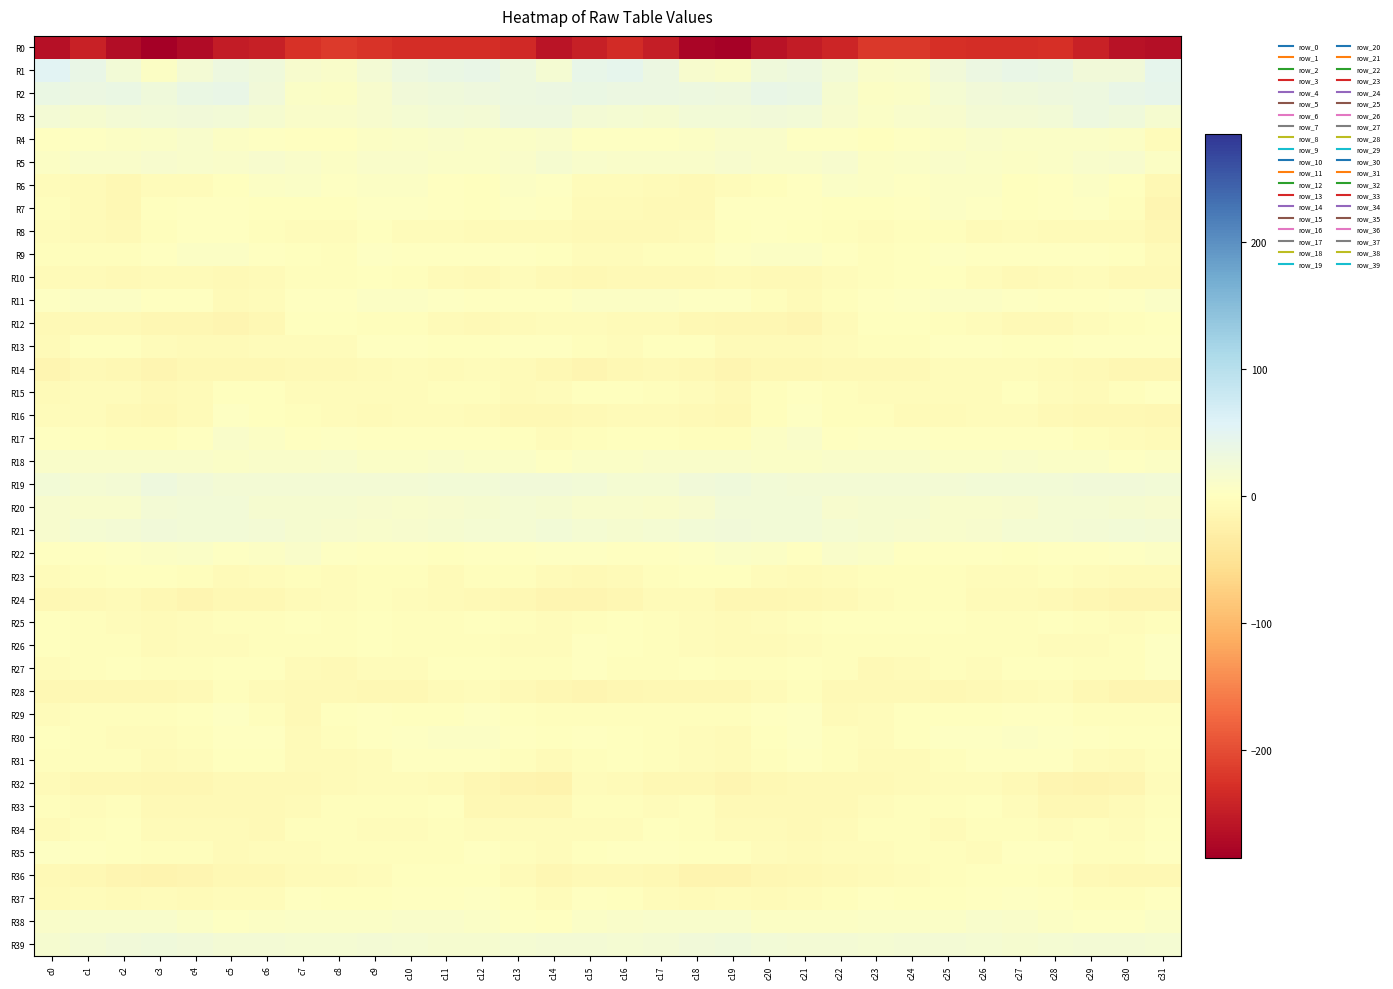

Reading left to right, transcribe all the data shown in this chart.

R0: c0=-263.0	c1=-242.7	c2=-268.2	c3=-284.9	c4=-270.5	c5=-250.9	c6=-246.6	c7=-225.1	c8=-217.8	c9=-223.4	c10=-230.6	c11=-231.4	c12=-230.0	c13=-235.2	c14=-260.0	c15=-246.5	c16=-232.8	c17=-248.8	c18=-278.2	c19=-282.2	c20=-260.5	c21=-250.7	c22=-239.2	c23=-219.9	c24=-218.6	c25=-227.4	c26=-231.0	c27=-231.3	c28=-229.1	c29=-243.8	c30=-260.8	c31=-267.0
R1: c0=51.5	c1=39.6	c2=22.8	c3=6.2	c4=21.7	c5=33.2	c6=28.8	c7=13.9	c8=9.9	c9=21.5	c10=32.7	c11=37.0	c12=38.1	c13=32.0	c14=18.1	c15=40.1	c16=46.2	c17=34.3	c18=14.4	c19=9.5	c20=28.5	c21=33.0	c22=22.5	c23=11.0	c24=13.1	c25=26.3	c26=34.8	c27=37.9	c28=37.6	c29=25.9	c30=25.2	c31=46.2
R2: c0=37.6	c1=34.7	c2=36.2	c3=27.6	c4=36.6	c5=38.3	c6=26.5	c7=7.0	c8=5.2	c9=15.1	c10=24.8	c11=27.9	c12=29.3	c13=32.3	c14=34.4	c15=37.8	c16=34.7	c17=34.9	c18=33.2	c19=29.4	c20=38.4	c21=36.4	c22=17.7	c23=4.6	c24=8.3	c25=19.4	c26=26.3	c27=28.3	c28=30.4	c29=33.4	c30=38.7	c31=42.7
R3: c0=20.2	c1=16.5	c2=21.0	c3=22.9	c4=26.0	c5=23.5	c6=17.8	c7=9.6	c8=10.3	c9=14.2	c10=18.3	c11=22.4	c12=21.5	c13=29.2	c14=30.8	c15=22.1	c16=18.8	c17=17.2	c18=22.7	c19=23.8	c20=25.2	c21=22.3	c22=14.1	c23=8.8	c24=12.3	c25=14.9	c26=20.9	c27=21.6	c28=23.9	c29=31.8	c30=26.8	c31=17.1
R4: c0=1.5	c1=2.7	c2=5.0	c3=7.6	c4=11.2	c5=5.9	c6=3.4	c7=1.4	c8=0.9	c9=5.4	c10=7.5	c11=9.2	c12=7.1	c13=7.7	c14=9.8	c15=3.9	c16=2.4	c17=3.9	c18=5.7	c19=9.4	c20=9.6	c21=4.3	c22=3.3	c23=-0.3	c24=3.5	c25=5.7	c26=9.1	c27=8.1	c28=7.4	c29=8.6	c30=6.2	c31=-4.7
R5: c0=6.2	c1=9.9	c2=10.6	c3=13.8	c4=12.5	c5=9.8	c6=13.9	c7=9.5	c8=4.6	c9=9.0	c10=8.9	c11=7.2	c12=7.4	c13=10.8	c14=17.1	c15=12.2	c16=10.0	c17=11.1	c18=10.9	c19=14.4	c20=10.5	c21=10.9	c22=13.9	c23=5.7	c24=6.7	c25=9.2	c26=8.7	c27=6.4	c28=8.7	c29=12.6	c30=14.8	c31=4.7
R6: c0=-5.1	c1=-7.1	c2=-11.4	c3=-4.6	c4=-5.3	c5=-0.4	c6=6.3	c7=7.5	c8=3.3	c9=5.9	c10=5.8	c11=1.8	c12=-2.0	c13=4.7	c14=4.0	c15=-5.7	c16=-6.4	c17=-8.9	c18=-9.9	c19=-4.7	c20=-4.0	c21=1.6	c22=8.6	c23=5.0	c24=4.3	c25=6.5	c26=4.7	c27=-0.7	c28=0.3	c29=5.4	c30=-1.8	c31=-11.9
R7: c0=-4.3	c1=-7.0	c2=-12.5	c3=-0.6	c4=0.9	c5=2.0	c6=-0.8	c7=-0.7	c8=-1.6	c9=3.8	c10=4.3	c11=1.9	c12=-1.4	c13=3.3	c14=2.1	c15=-8.3	c16=-7.4	c17=-9.8	c18=-9.2	c19=0.4	c20=1.9	c21=0.9	c22=-0.8	c23=-1.9	c24=0.5	c25=4.8	c26=3.6	c27=-0.1	c28=0.2	c29=4.0	c30=-3.7	c31=-16.0
R8: c0=-5.6	c1=-7.4	c2=-10.2	c3=-3.2	c4=0.3	c5=0.5	c6=-2.7	c7=-5.0	c8=-6.0	c9=-1.2	c10=-6.2	c11=-6.3	c12=-6.8	c13=-8.0	c14=-7.7	c15=-9.2	c16=-9.7	c17=-9.3	c18=-8.4	c19=-1.8	c20=1.1	c21=-0.4	c22=-3.8	c23=-6.3	c24=-3.6	c25=-2.4	c26=-7.2	c27=-6.2	c28=-7.3	c29=-8.2	c30=-8.6	c31=-15.4
R9: c0=-3.7	c1=-2.4	c2=-4.3	c3=1.9	c4=5.3	c5=5.5	c6=2.2	c7=-1.0	c8=-2.3	c9=2.8	c10=2.2	c11=0.5	c12=0.4	c13=1.2	c14=-0.7	c15=-5.7	c16=-6.0	c17=-3.9	c18=-2.8	c19=4.0	c20=5.3	c21=5.3	c22=0.5	c23=-2.2	c24=-0.3	c25=3.3	c26=1.2	c27=0.3	c28=0.9	c29=0.9	c30=-2.0	c31=-6.9
R10: c0=-8.8	c1=-8.5	c2=-10.4	c3=-8.8	c4=-8.2	c5=-9.4	c6=-7.6	c7=-3.0	c8=-2.9	c9=-0.3	c10=-3.2	c11=-8.7	c12=-10.9	c13=-5.9	c14=-9.6	c15=-12.2	c16=-10.0	c17=-9.2	c18=-10.6	c19=-7.1	c20=-9.6	c21=-9.0	c22=-5.0	c23=-3.4	c24=-1.7	c25=-0.4	c26=-5.2	c27=-11.0	c28=-8.8	c29=-6.0	c30=-9.9	c31=-10.8
R11: c0=2.9	c1=4.6	c2=4.7	c3=1.5	c4=0.5	c5=-6.7	c6=-5.9	c7=0.0	c8=1.5	c9=4.6	c10=5.8	c11=4.1	c12=0.7	c13=1.0	c14=1.4	c15=4.9	c16=6.2	c17=5.9	c18=2.9	c19=2.7	c20=-2.7	c21=-7.8	c22=-2.6	c23=0.5	c24=2.5	c25=5.7	c26=5.4	c27=2.3	c28=0.5	c29=2.0	c30=4.0	c31=7.4
R12: c0=-10.5	c1=-9.7	c2=-9.8	c3=-14.2	c4=-14.5	c5=-15.8	c6=-12.1	c7=-2.2	c8=-1.2	c9=-2.3	c10=-4.2	c11=-8.2	c12=-9.7	c13=-7.9	c14=-5.9	c15=-5.9	c16=-8.6	c17=-8.8	c18=-11.5	c19=-14.1	c20=-15.0	c21=-16.3	c22=-7.4	c23=-0.8	c24=-1.9	c25=-2.7	c26=-5.7	c27=-9.5	c28=-9.0	c29=-6.3	c30=-3.4	c31=-1.1
R13: c0=-6.8	c1=-1.1	c2=-1.5	c3=-5.7	c4=-7.0	c5=-7.6	c6=-6.3	c7=-4.7	c8=-4.5	c9=0.2	c10=2.2	c11=-0.9	c12=-1.2	c13=0.5	c14=0.3	c15=-3.9	c16=-4.8	c17=-0.6	c18=-2.2	c19=-6.9	c20=-7.3	c21=-7.4	c22=-6.1	c23=-4.2	c24=-3.4	c25=2.0	c26=0.7	c27=-1.0	c28=-0.5	c29=0.8	c30=1.6	c31=0.9
R14: c0=-17.2	c1=-11.0	c2=-11.6	c3=-16.0	c4=-12.9	c5=-12.3	c6=-11.5	c7=-9.6	c8=-10.3	c9=-6.8	c10=-5.1	c11=-7.2	c12=-6.5	c13=-8.7	c14=-12.1	c15=-16.8	c16=-13.0	c17=-9.4	c18=-13.1	c19=-16.0	c20=-12.3	c21=-12.4	c22=-10.8	c23=-9.1	c24=-9.9	c25=-4.9	c26=-6.5	c27=-6.6	c28=-7.0	c29=-9.8	c30=-13.4	c31=-14.8
R15: c0=-7.3	c1=-4.5	c2=-5.2	c3=-9.3	c4=-6.8	c5=-1.0	c6=-0.4	c7=-4.8	c8=-5.9	c9=-6.1	c10=-6.2	c11=-3.2	c12=-3.8	c13=-7.8	c14=-4.6	c15=-0.6	c16=-1.0	c17=-3.0	c18=-6.1	c19=-10.1	c20=-4.4	c21=0.5	c22=-3.2	c23=-4.5	c24=-6.4	c25=-6.2	c26=-5.8	c27=-2.1	c28=-5.5	c29=-7.8	c30=-3.2	c31=0.3
R16: c0=-6.1	c1=-6.6	c2=-9.9	c3=-13.0	c4=-8.0	c5=2.4	c6=-0.5	c7=-4.0	c8=-6.0	c9=-7.6	c10=-6.0	c11=-5.5	c12=-8.3	c13=-11.7	c14=-11.5	c15=-10.6	c16=-8.0	c17=-7.5	c18=-10.6	c19=-13.3	c20=-3.1	c21=3.3	c22=-3.8	c23=-3.4	c24=-7.5	c25=-7.0	c26=-5.7	c27=-5.9	c28=-9.8	c29=-12.1	c30=-11.9	c31=-14.2
R17: c0=0.2	c1=-1.5	c2=-2.4	c3=-4.3	c4=1.9	c5=10.4	c6=5.2	c7=2.0	c8=4.0	c9=0.7	c10=1.9	c11=0.5	c12=0.7	c13=-2.2	c14=-4.9	c15=-2.5	c16=-1.6	c17=-2.1	c18=-3.1	c19=-3.9	c20=6.4	c21=10.4	c22=1.7	c23=3.8	c24=2.9	c25=0.6	c26=1.5	c27=0.4	c28=0.0	c29=-3.0	c30=-5.8	c31=-6.7
R18: c0=9.0	c1=9.0	c2=9.8	c3=10.1	c4=9.2	c5=7.9	c6=10.5	c7=9.5	c8=11.2	c9=8.0	c10=6.9	c11=9.0	c12=8.6	c13=8.9	c14=4.2	c15=7.4	c16=6.9	c17=9.0	c18=10.2	c19=9.2	c20=8.6	c21=8.5	c22=9.4	c23=11.0	c24=10.4	c25=7.2	c26=7.6	c27=9.0	c28=8.6	c29=8.3	c30=3.7	c31=6.1
R19: c0=23.1	c1=19.5	c2=20.7	c3=29.7	c4=25.5	c5=20.6	c6=22.1	c7=20.4	c8=20.6	c9=21.3	c10=21.7	c11=24.4	c12=23.3	c13=25.5	c14=24.8	c15=23.0	c16=19.7	c17=18.2	c18=24.6	c19=28.7	c20=22.8	c21=20.9	c22=21.6	c23=20.3	c24=21.2	c25=21.1	c26=23.0	c27=23.9	c28=23.6	c29=26.3	c30=24.9	c31=23.3
R20: c0=15.0	c1=11.6	c2=11.6	c3=21.9	c4=23.3	c5=23.8	c6=17.3	c7=16.1	c8=17.5	c9=14.1	c10=11.8	c11=13.7	c12=17.5	c13=18.4	c14=17.5	c15=13.0	c16=12.0	c17=10.0	c18=15.3	c19=23.0	c20=23.3	c21=22.9	c22=15.4	c23=17.2	c24=16.6	c25=13.0	c26=11.8	c27=15.3	c28=18.1	c29=18.4	c30=17.4	c31=14.4
R21: c0=13.6	c1=18.6	c2=21.7	c3=25.0	c4=23.8	c5=22.5	c6=21.5	c7=17.7	c8=14.6	c9=13.2	c10=14.1	c11=16.0	c12=18.6	c13=19.8	c14=22.8	c15=19.0	c16=15.8	c17=19.7	c18=22.9	c19=25.3	c20=22.9	c21=22.6	c22=20.0	c23=16.5	c24=14.0	c25=13.3	c26=14.2	c27=18.0	c28=18.3	c29=21.2	c30=23.7	c31=20.6
R22: c0=1.4	c1=1.4	c2=2.7	c3=5.2	c4=7.3	c5=2.6	c6=6.6	c7=10.2	c8=2.8	c9=0.6	c10=1.8	c11=-0.1	c12=0.8	c13=1.5	c14=2.6	c15=3.7	c16=2.2	c17=2.0	c18=3.4	c19=7.0	c20=5.9	c21=1.7	c22=10.0	c23=8.0	c24=1.2	c25=1.0	c26=1.5	c27=-0.1	c28=1.2	c29=1.7	c30=4.1	c31=6.4
R23: c0=-6.7	c1=-3.7	c2=-1.5	c3=-1.7	c4=-4.1	c5=-6.9	c6=-6.3	c7=-3.8	c8=-4.8	c9=-2.8	c10=-4.3	c11=-7.2	c12=-3.2	c13=-3.5	c14=-6.7	c15=-9.4	c16=-6.8	c17=-2.6	c18=-1.2	c19=-1.9	c20=-5.5	c21=-7.1	c22=-5.0	c23=-3.8	c24=-4.2	c25=-2.7	c26=-5.8	c27=-6.1	c28=-2.6	c29=-4.7	c30=-6.8	c31=-7.3
R24: c0=-13.0	c1=-9.1	c2=-8.3	c3=-12.1	c4=-16.2	c5=-12.3	c6=-11.3	c7=-7.9	c8=-5.3	c9=-3.2	c10=-6.2	c11=-8.0	c12=-8.9	c13=-12.8	c14=-15.6	c15=-17.5	c16=-14.1	c17=-8.7	c18=-8.9	c19=-14.2	c20=-15.0	c21=-11.2	c22=-10.1	c23=-6.6	c24=-4.1	c25=-4.0	c26=-6.9	c27=-8.0	c28=-10.6	c29=-13.9	c30=-15.6	c31=-17.2
R25: c0=-1.0	c1=-2.6	c2=-4.6	c3=-8.3	c4=-6.1	c5=-3.3	c6=-2.3	c7=-1.9	c8=-2.3	c9=-1.6	c10=-2.7	c11=-3.4	c12=-1.9	c13=-2.7	c14=-6.1	c15=-2.5	c16=-1.0	c17=-3.2	c18=-5.8	c19=-7.4	c20=-5.3	c21=-2.5	c22=-2.2	c23=-1.7	c24=-2.2	c25=-2.0	c26=-3.1	c27=-2.6	c28=-2.1	c29=-3.7	c30=-6.1	c31=-2.4
R26: c0=-0.5	c1=-3.0	c2=-3.9	c3=-8.6	c4=-6.4	c5=-6.1	c6=-3.1	c7=-3.6	c8=-3.1	c9=-1.7	c10=-3.6	c11=-3.2	c12=-3.5	c13=-5.0	c14=-5.6	c15=0.7	c16=-0.9	c17=-3.1	c18=-5.2	c19=-7.3	c20=-6.7	c21=-5.5	c22=-3.2	c23=-3.2	c24=-2.5	c25=-2.3	c26=-4.1	c27=-2.3	c28=-4.6	c29=-4.9	c30=-4.4	c31=3.0
R27: c0=-5.5	c1=-3.8	c2=-2.0	c3=-3.9	c4=-4.3	c5=-2.0	c6=-0.2	c7=-8.5	c8=-8.9	c9=-4.9	c10=-4.6	c11=-2.2	c12=-0.0	c13=-3.5	c14=-4.0	c15=0.8	c16=-2.4	c17=-3.2	c18=-1.6	c19=-4.3	c20=-4.0	c21=-0.3	c22=-3.5	c23=-9.2	c24=-7.6	c25=-4.3	c26=-4.6	c27=-0.0	c28=-1.5	c29=-4.4	c30=-2.6	c31=3.7
R28: c0=-11.8	c1=-12.4	c2=-12.8	c3=-12.7	c4=-10.3	c5=-4.3	c6=-6.7	c7=-10.7	c8=-10.7	c9=-11.6	c10=-11.2	c11=-8.8	c12=-5.4	c13=-9.5	c14=-14.5	c15=-15.9	c16=-13.6	c17=-12.8	c18=-12.8	c19=-12.9	c20=-7.7	c21=-3.8	c22=-9.1	c23=-10.4	c24=-11.1	c25=-11.8	c26=-10.5	c27=-7.0	c28=-6.1	c29=-12.0	c30=-16.3	c31=-15.7
R29: c0=-4.8	c1=-3.6	c2=-3.8	c3=-2.6	c4=-1.1	c5=2.9	c6=-3.5	c7=-9.5	c8=-1.7	c9=0.1	c10=-0.1	c11=-0.1	c12=2.5	c13=-0.8	c14=-3.1	c15=-3.6	c16=-4.0	c17=-3.5	c18=-3.7	c19=-3.5	c20=1.1	c21=2.6	c22=-8.6	c23=-6.5	c24=-0.3	c25=-0.2	c26=-0.2	c27=0.9	c28=1.9	c29=-2.5	c30=-4.2	c31=-3.8
R30: c0=-1.3	c1=-4.0	c2=-5.4	c3=-6.5	c4=-3.1	c5=1.8	c6=0.2	c7=-6.9	c8=-3.9	c9=1.6	c10=3.5	c11=5.6	c12=5.2	c13=1.0	c14=-0.0	c15=0.2	c16=-1.0	c17=-4.2	c18=-6.1	c19=-7.3	c20=-0.4	c21=2.4	c22=-3.8	c23=-6.2	c24=-2.1	c25=2.8	c26=4.2	c27=6.1	c28=3.4	c29=0.1	c30=-0.5	c31=-0.7
R31: c0=-3.8	c1=-3.4	c2=-3.9	c3=-7.8	c4=-4.9	c5=-0.4	c6=-0.2	c7=-7.1	c8=-8.5	c9=-5.7	c10=0.8	c11=0.9	c12=1.3	c13=-2.4	c14=-7.3	c15=-3.4	c16=-1.2	c17=-2.8	c18=-5.5	c19=-8.6	c20=-2.6	c21=0.3	c22=-2.9	c23=-7.9	c24=-8.4	c25=-3.4	c26=1.9	c27=0.7	c28=0.6	c29=-4.6	c30=-7.2	c31=-2.4
R32: c0=-6.8	c1=-11.3	c2=-11.3	c3=-15.2	c4=-14.1	c5=-10.2	c6=-10.1	c7=-10.3	c8=-8.9	c9=-6.6	c10=-5.8	c11=-8.0	c12=-14.3	c13=-18.1	c14=-20.2	c15=-6.4	c16=-6.9	c17=-11.5	c18=-11.7	c19=-16.5	c20=-12.2	c21=-10.0	c22=-10.2	c23=-9.9	c24=-8.2	c25=-6.2	c26=-5.7	c27=-10.4	c28=-16.0	c29=-19.3	c30=-16.8	c31=-5.6
R33: c0=-4.2	c1=-6.2	c2=-3.0	c3=-8.9	c4=-10.7	c5=-10.0	c6=-9.9	c7=-6.9	c8=-2.5	c9=-2.5	c10=-2.8	c11=-1.8	c12=-11.3	c13=-12.6	c14=-11.7	c15=-2.8	c16=-4.3	c17=-5.0	c18=-3.8	c19=-10.5	c20=-10.7	c21=-9.6	c22=-9.9	c23=-4.7	c24=-2.6	c25=-2.8	c26=-1.4	c27=-5.4	c28=-12.6	c29=-12.1	c30=-8.0	c31=-2.4
R34: c0=-7.7	c1=-3.5	c2=-0.9	c3=-8.0	c4=-7.5	c5=-8.8	c6=-9.9	c7=-4.1	c8=-2.3	c9=-5.8	c10=-5.9	c11=-3.1	c12=-6.2	c13=-4.6	c14=-6.5	c15=-5.8	c16=-6.5	c17=-1.7	c18=-3.1	c19=-8.6	c20=-7.3	c21=-10.2	c22=-7.7	c23=-3.1	c24=-3.4	c25=-6.8	c26=-4.3	c27=-4.0	c28=-6.4	c29=-4.1	c30=-5.0	c31=-1.2
R35: c0=2.3	c1=2.1	c2=-0.2	c3=-2.7	c4=-3.6	c5=-8.8	c6=-6.1	c7=-4.8	c8=-3.1	c9=-2.8	c10=-4.1	c11=-2.4	c12=2.0	c13=-2.2	c14=-5.6	c15=-0.3	c16=1.8	c17=1.7	c18=-1.9	c19=-2.0	c20=-6.3	c21=-8.4	c22=-5.2	c23=-4.8	c24=-2.7	c25=-3.0	c26=-4.8	c27=0.5	c28=0.3	c29=-3.5	c30=-3.2	c31=0.4
R36: c0=-10.8	c1=-11.8	c2=-16.7	c3=-19.0	c4=-17.0	c5=-13.3	c6=-12.5	c7=-8.1	c8=-7.0	c9=-4.9	c10=-2.2	c11=-2.2	c12=-1.9	c13=-7.5	c14=-15.1	c15=-10.3	c16=-9.7	c17=-13.1	c18=-18.3	c19=-18.5	c20=-15.2	c21=-13.0	c22=-11.0	c23=-7.9	c24=-6.6	c25=-3.5	c26=-2.2	c27=-1.8	c28=-3.1	c29=-11.0	c30=-12.9	c31=-12.3
R37: c0=-6.9	c1=-6.5	c2=-7.1	c3=-6.0	c4=-6.7	c5=-6.5	c6=-4.8	c7=0.6	c8=-1.0	c9=-1.3	c10=0.9	c11=1.9	c12=2.4	c13=-1.8	c14=-5.7	c15=0.4	c16=-2.0	c17=-6.0	c18=-7.5	c19=-5.5	c20=-6.8	c21=-6.2	c22=-3.0	c23=0.2	c24=-1.6	c25=-0.4	c26=1.1	c27=2.4	c28=1.4	c29=-4.0	c30=-3.4	c31=2.2
R38: c0=10.5	c1=11.6	c2=13.1	c3=12.2	c4=6.8	c5=4.4	c6=5.5	c7=7.8	c8=7.9	c9=7.3	c10=10.8	c11=10.4	c12=7.2	c13=3.3	c14=1.5	c15=7.2	c16=10.8	c17=12.0	c18=12.7	c19=11.2	c20=4.9	c21=4.7	c22=6.2	c23=7.7	c24=7.6	c25=8.1	c26=11.5	c27=9.0	c28=5.8	c29=2.3	c30=2.7	c31=7.8
R39: c0=15.9	c1=20.1	c2=24.7	c3=28.3	c4=24.9	c5=20.8	c6=20.6	c7=19.7	c8=19.3	c9=21.4	c10=19.9	c11=17.1	c12=17.3	c13=19.9	c14=22.1	c15=21.2	c16=18.0	c17=21.5	c18=26.1	c19=28.5	c20=22.3	c21=21.2	c22=20.3	c23=18.8	c24=20.0	c25=21.6	c26=18.9	c27=16.5	c28=18.1	c29=20.8	c30=22.0	c31=18.8